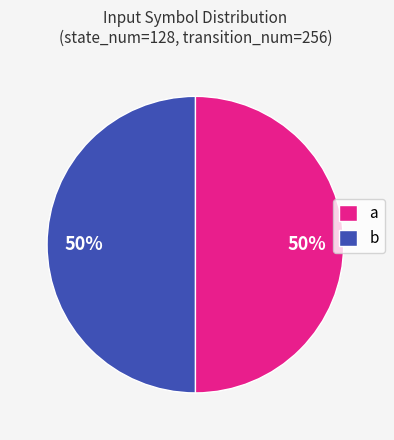

What is the ratio of the value at a to the value at b?

1.0